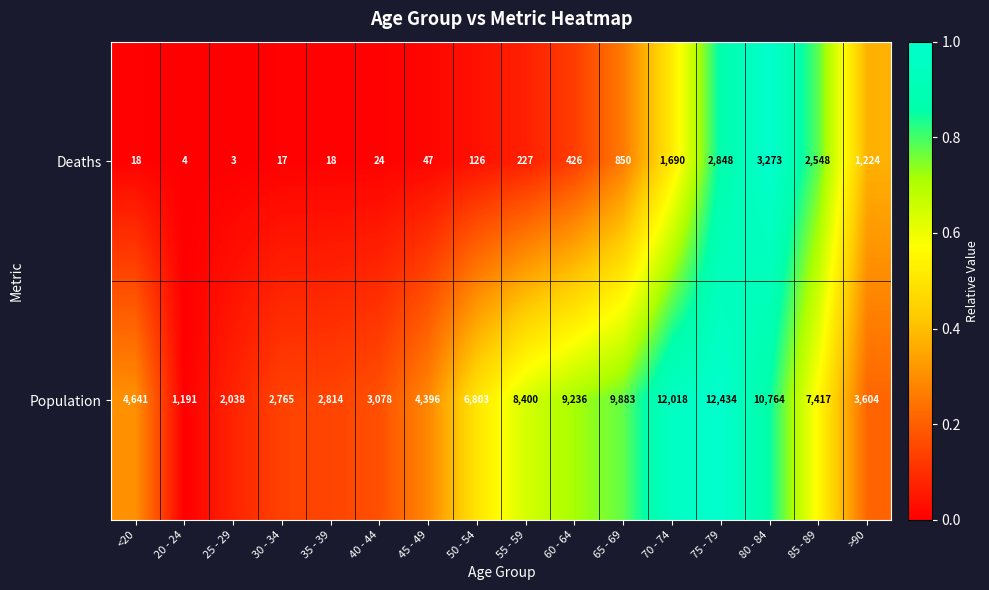

List the series in order of their overall mean, highest first.

Population, Deaths